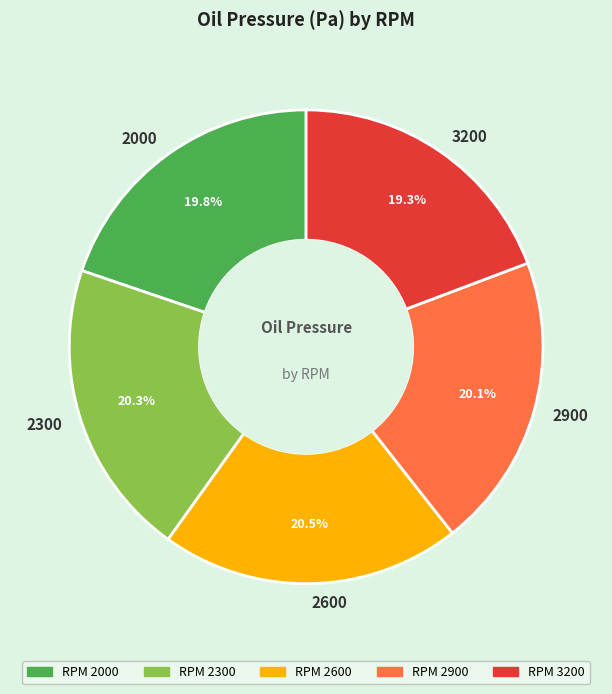

Which category has the smallest portion of the pie?

3200